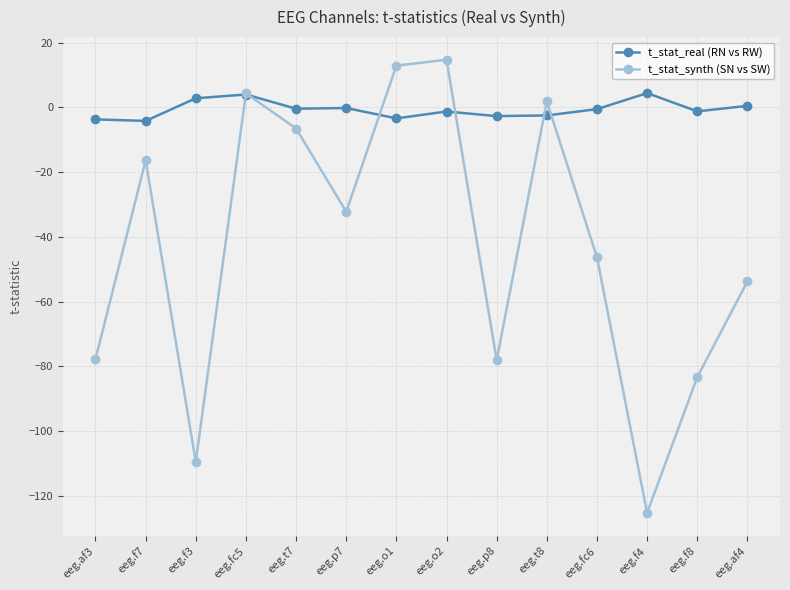

What is the difference between the maximum and minimum values in the t_stat_synth (SN vs SW) series?

139.9